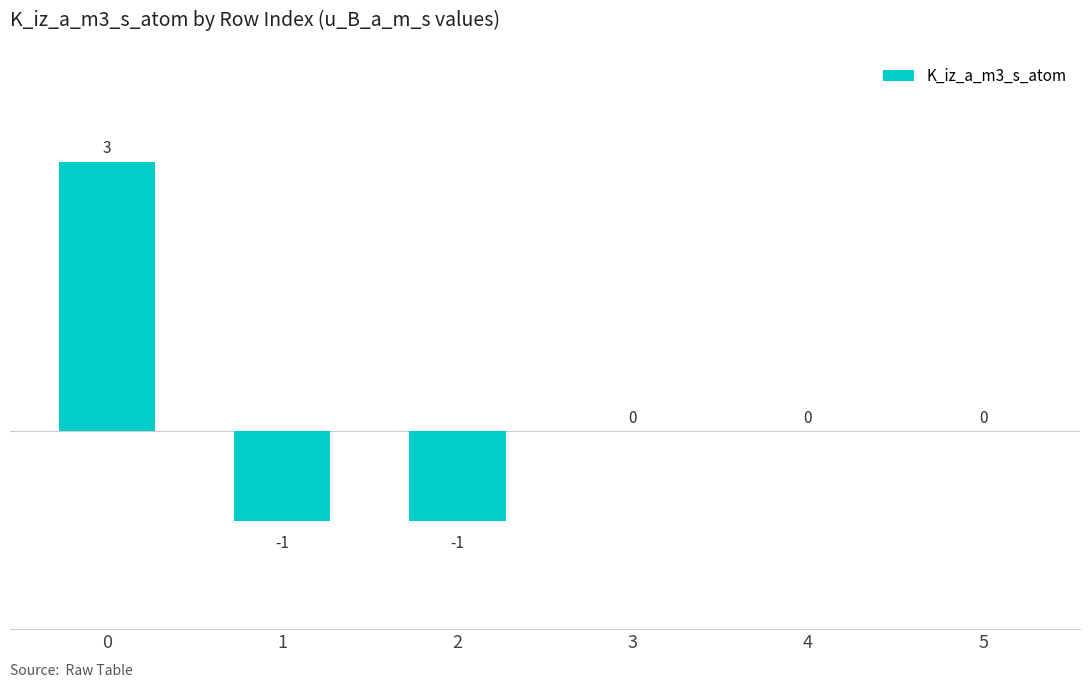

How many values are between -1 and 0?

5